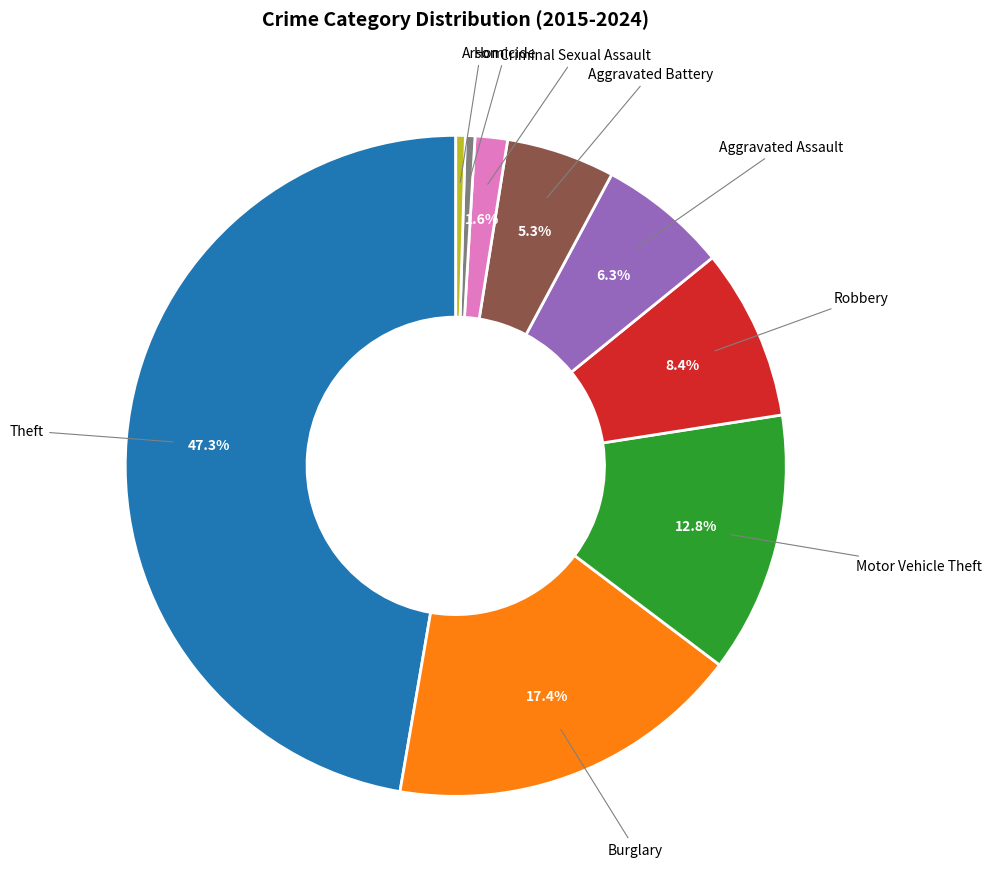

How many segments does this pie chart have?

9